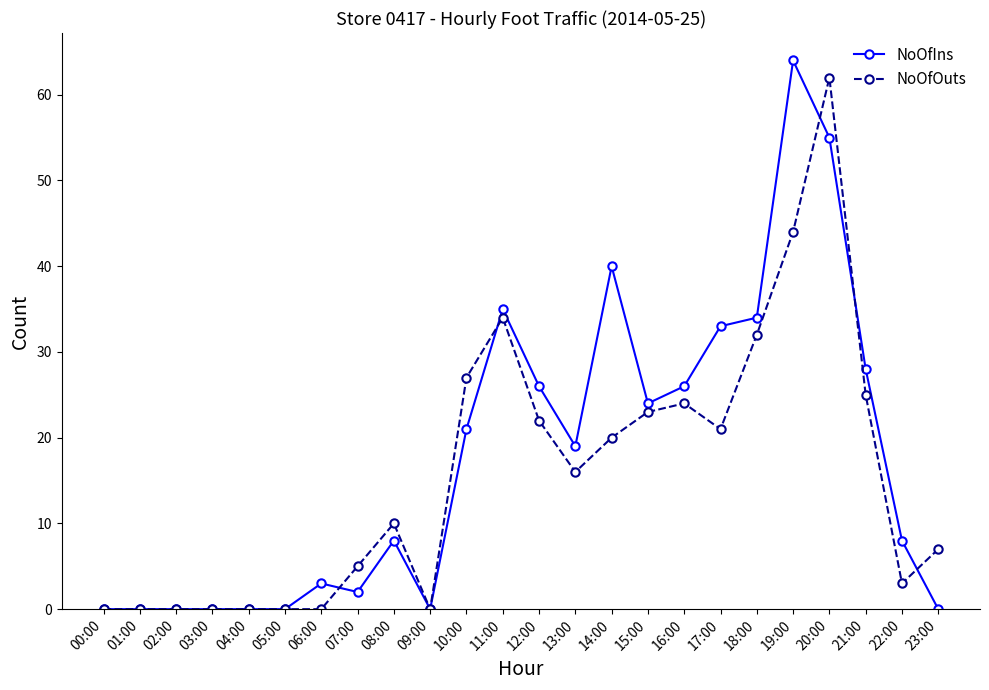

What are all the series names shown in the legend?

NoOfIns, NoOfOuts